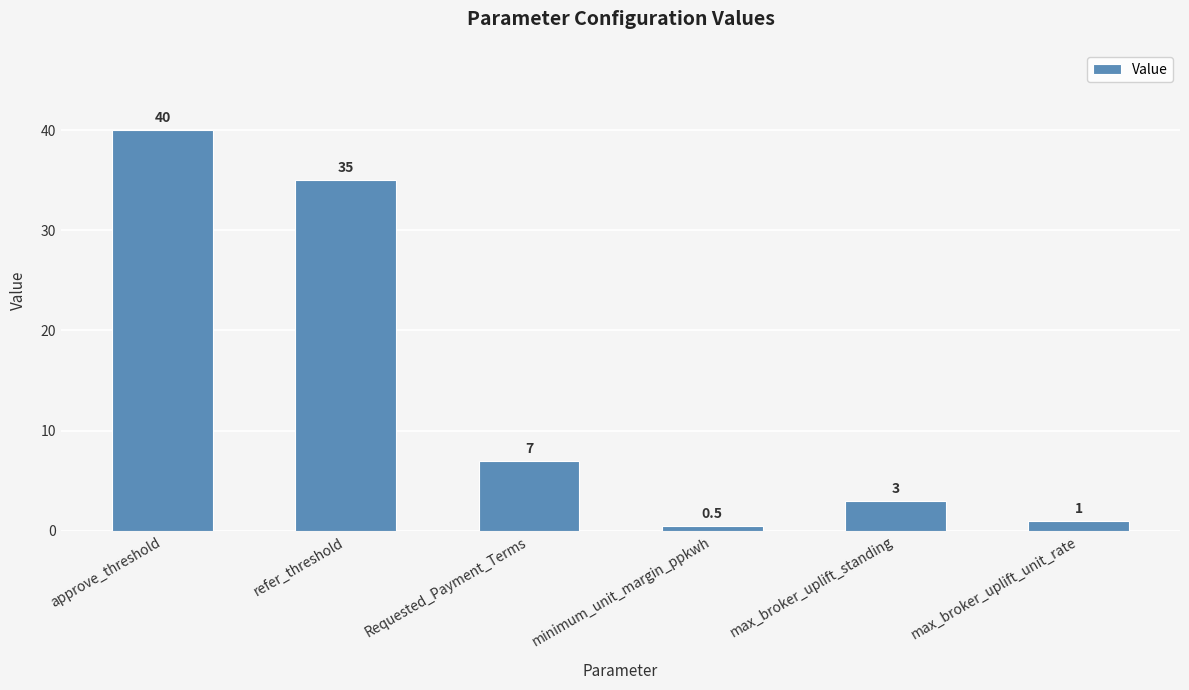

The value at max_broker_uplift_standing is 3.0. True or false?

True